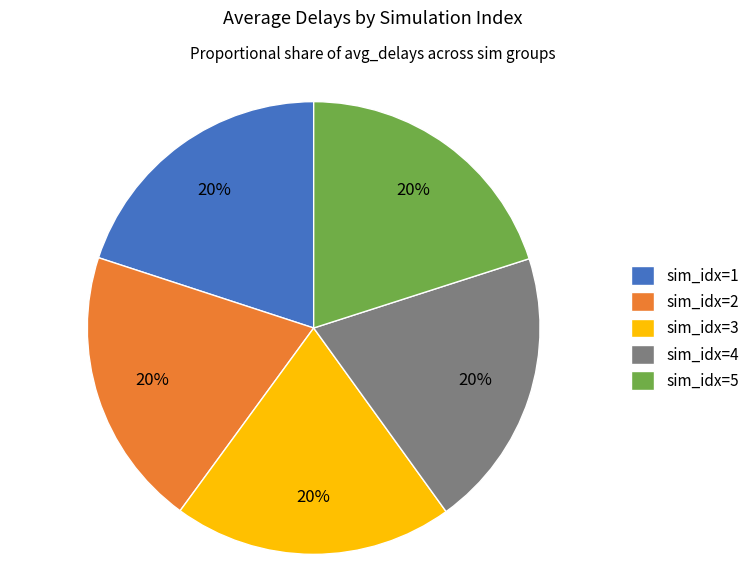

To the nearest percent, what portion does sim_idx=4 represent?

20%